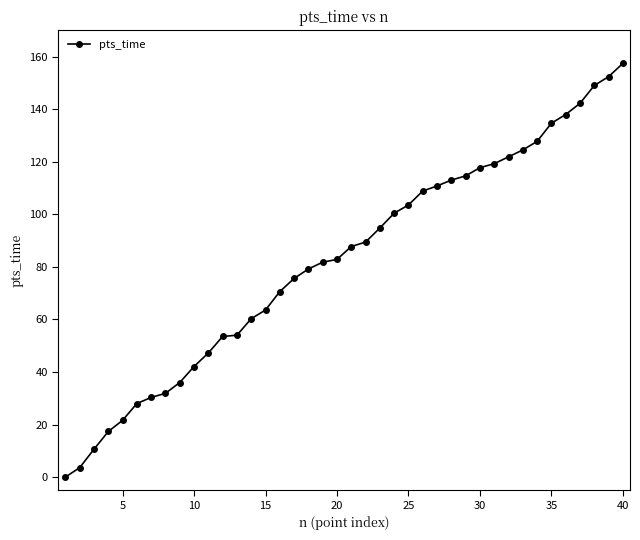

What is the difference between the maximum and minimum values?

157.4